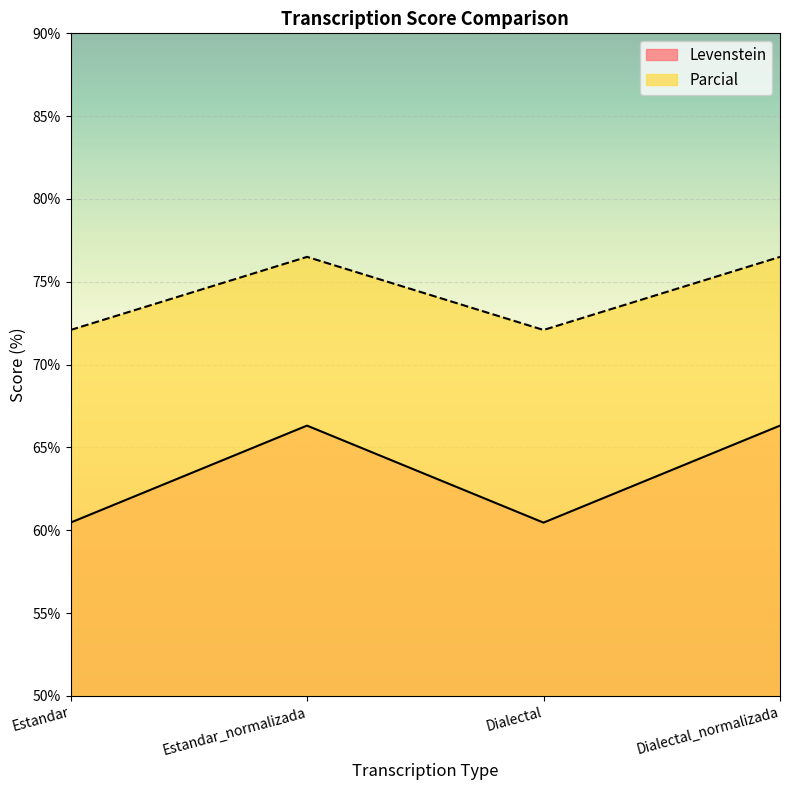

How many lines are shown in the chart?

2